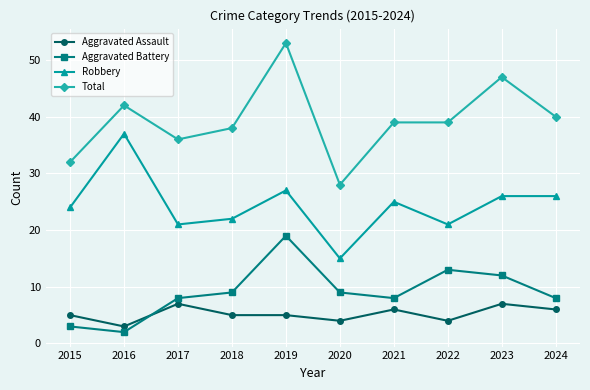

What value does the Aggravated Assault series have at 2024?

6